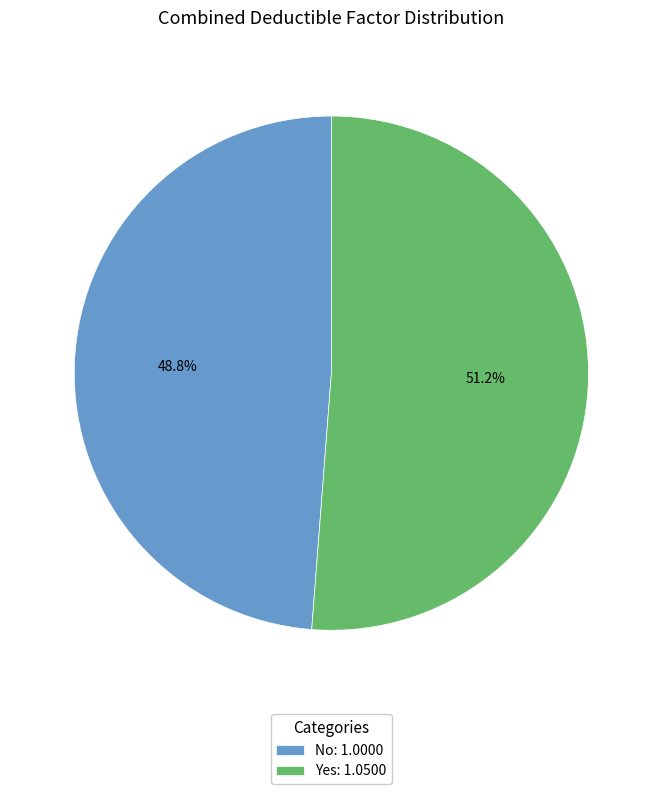

Count the number of slices in the pie.

2